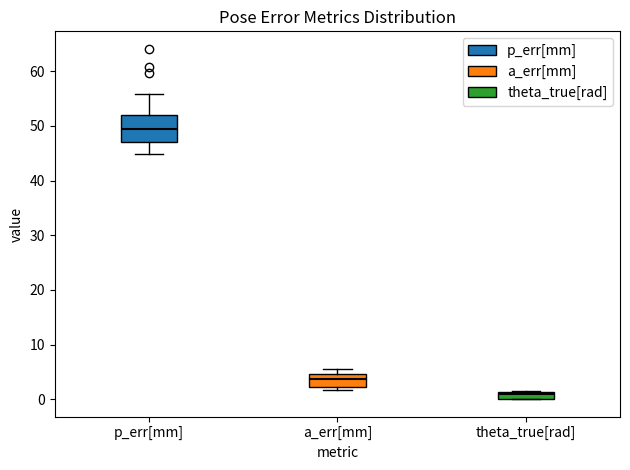

Where is the upper edge of the box for theta_true[rad] on the y-axis? The values are not printed on the chart, so give them approximately, as read against the axis.

1